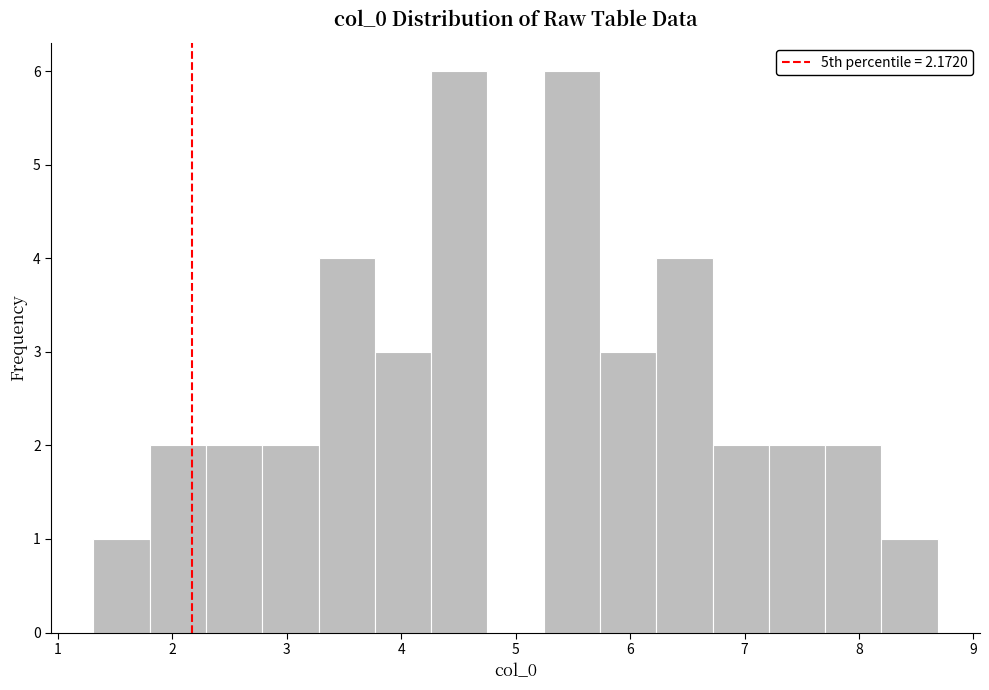

Reading left to right, list every bar in this chart as the range it spans on the x-axis followed by its height. Neither the bar edges nor the heights are printed on the chart, so give them approximately, as read against the axes.

1.3 to 1.8: 1
1.8 to 2.3: 2
2.3 to 2.8: 2
2.8 to 3.3: 2
3.3 to 3.8: 4
3.8 to 4.3: 3
4.3 to 4.8: 6
4.8 to 5.2: 0
5.2 to 5.7: 6
5.7 to 6.2: 3
6.2 to 6.7: 4
6.7 to 7.2: 2
7.2 to 7.7: 2
7.7 to 8.2: 2
8.2 to 8.7: 1